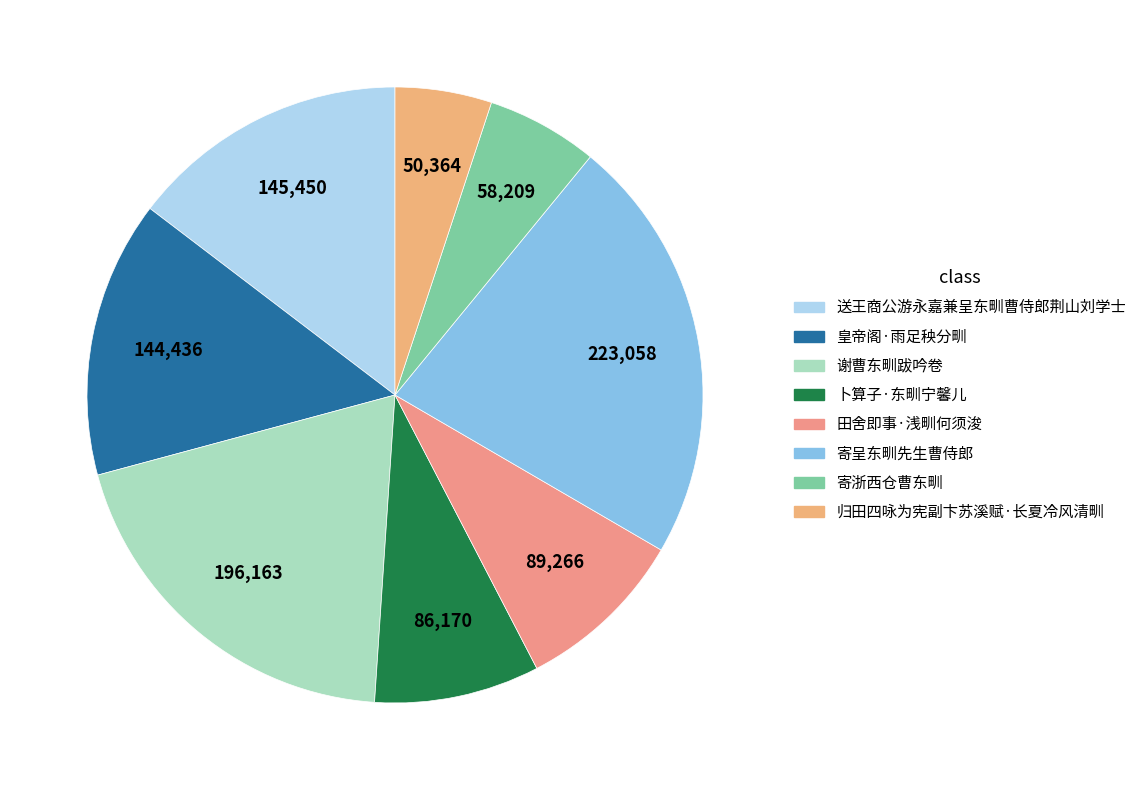

What percentage is NOT represented by 送王商公游永嘉兼呈东甽曹侍郎荆山刘学士?

85.4%